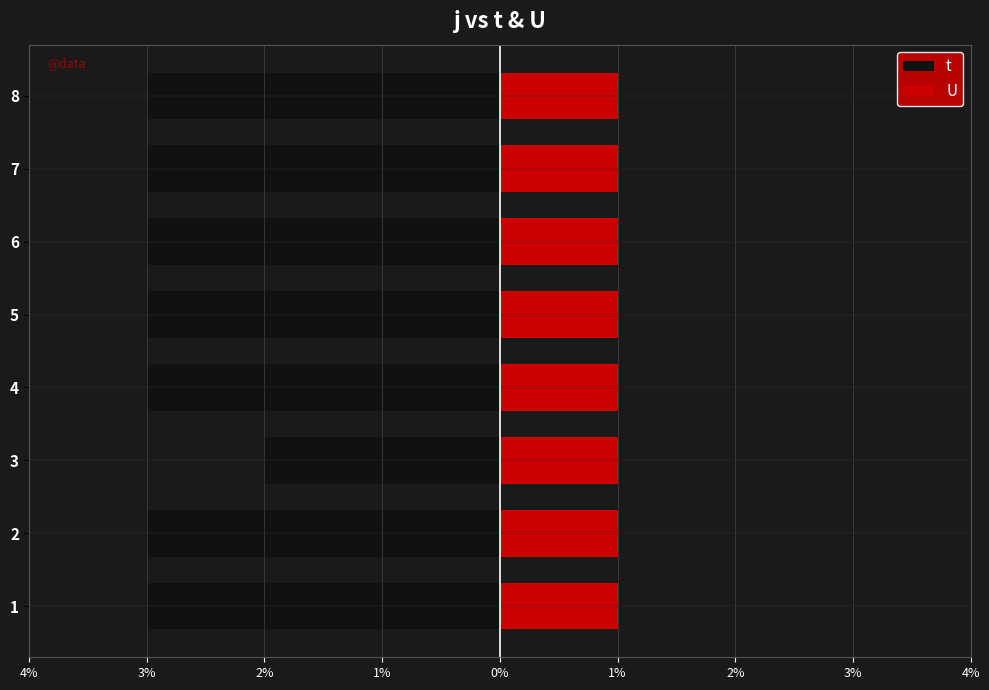

What is the highest value of the t series?

-2.0